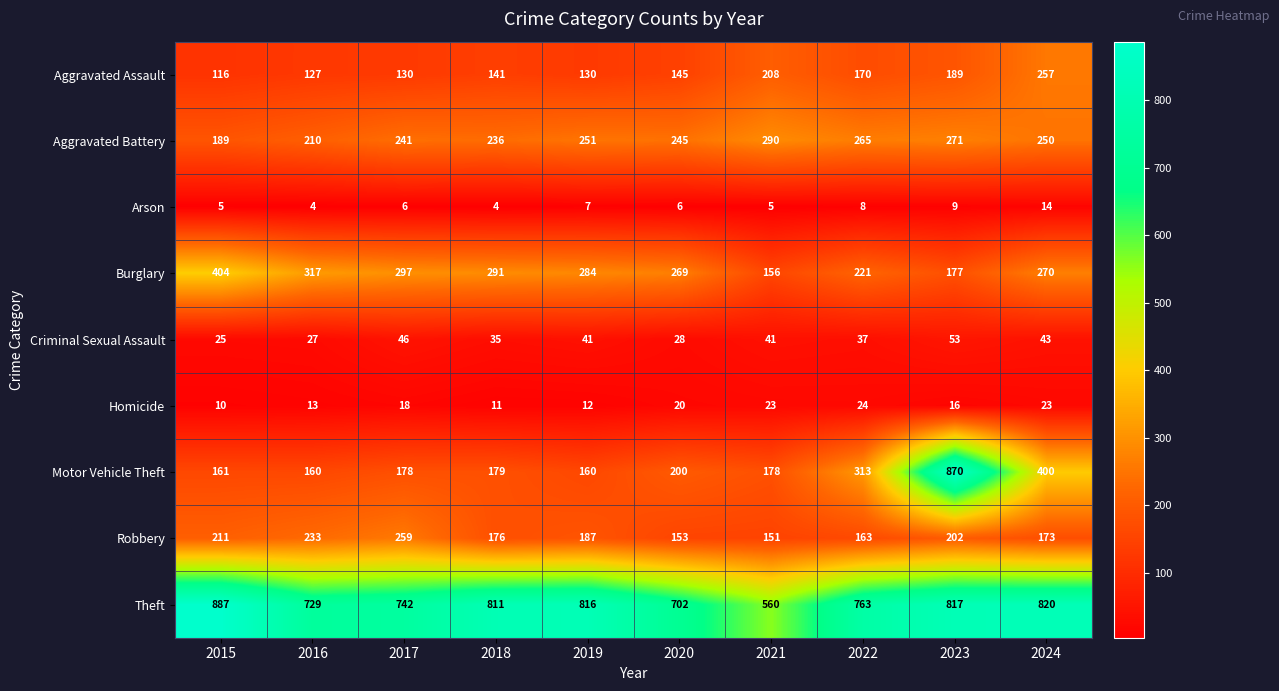

What is the difference between the highest and lowest values at 2017?

736